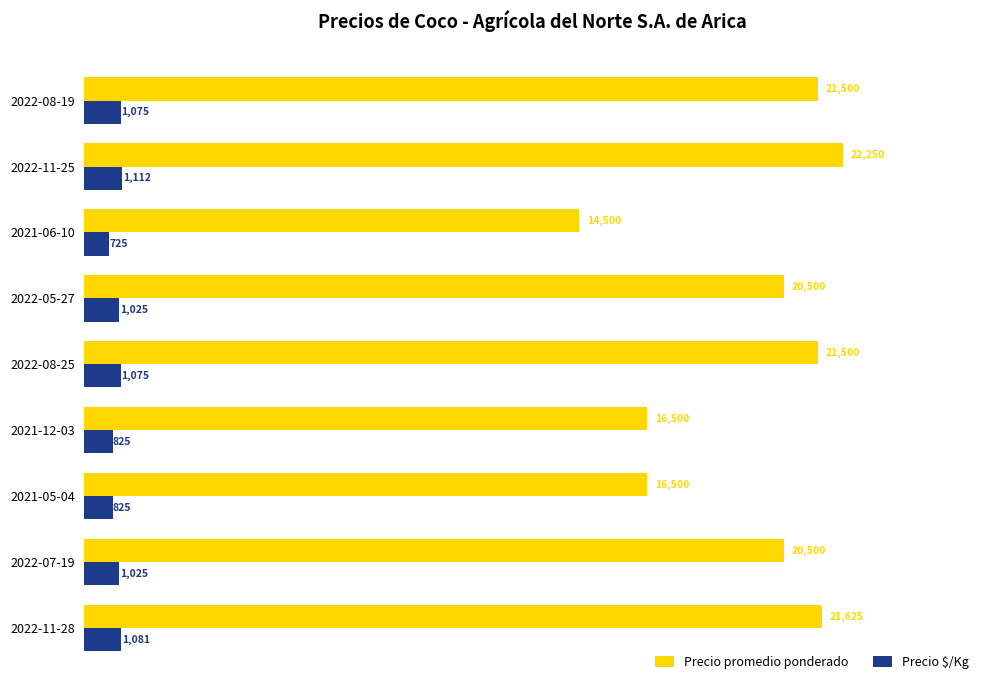

The Precio promedio ponderado series shows 20500 at 2022-05-27. True or false?

True